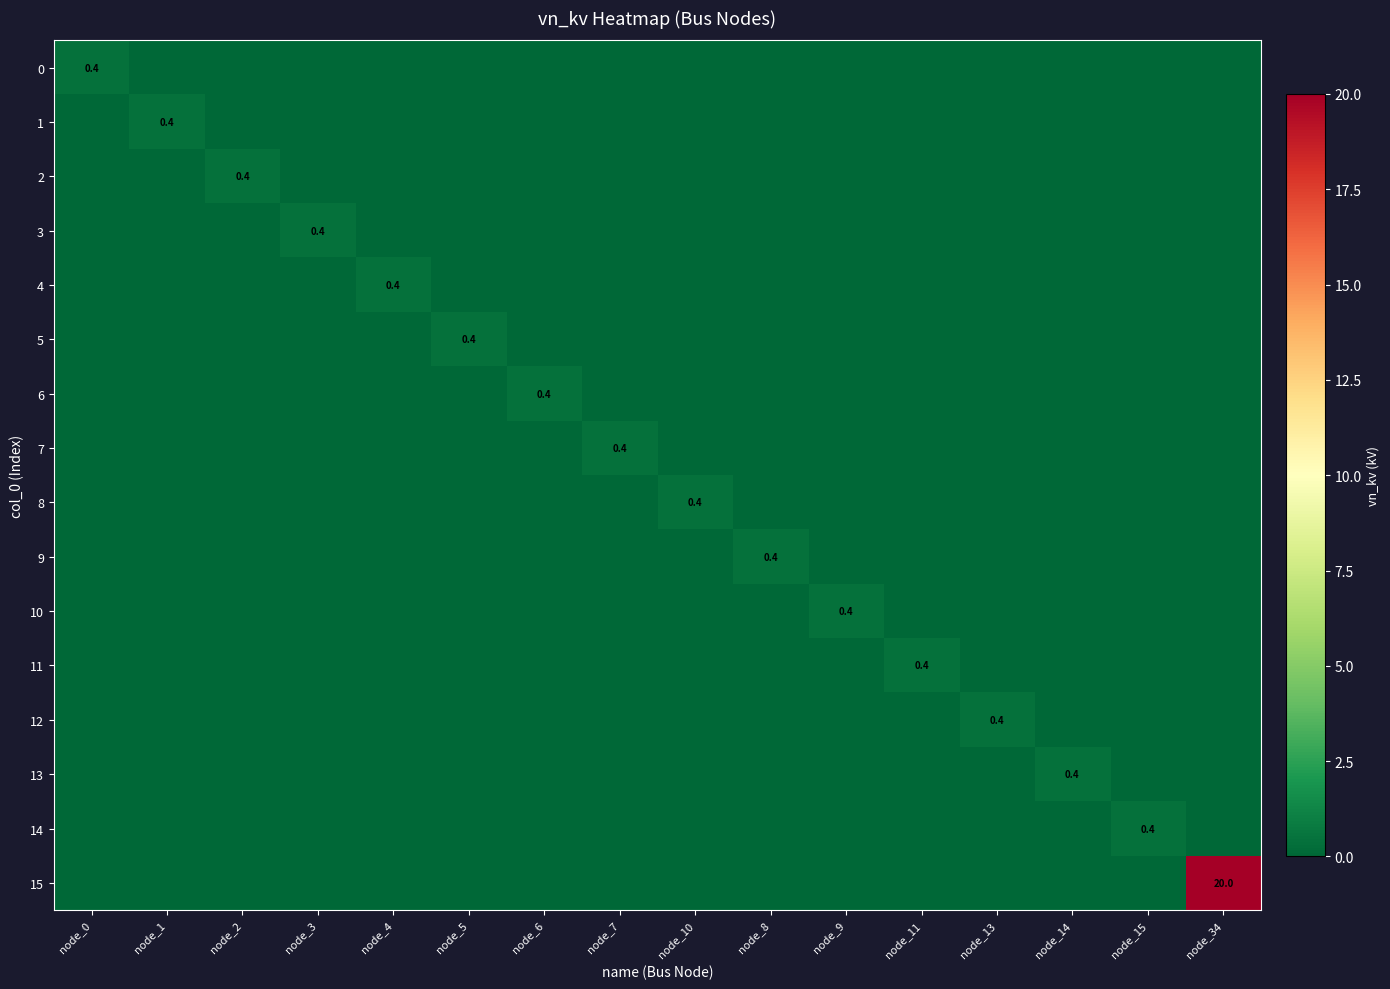

At which category is the sum across all series the highest?

node_34